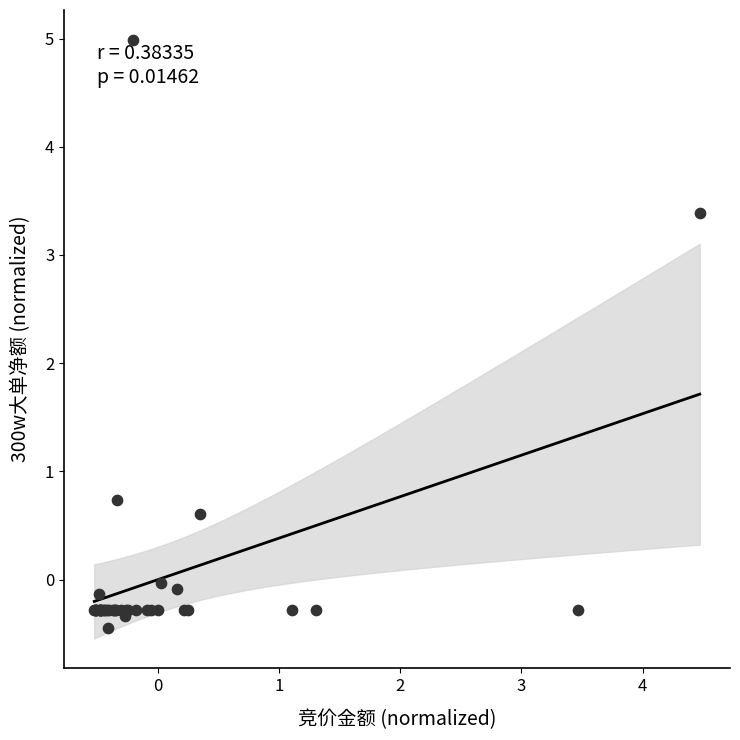

What Y value in the scatter plot is closest to 2?

0.7